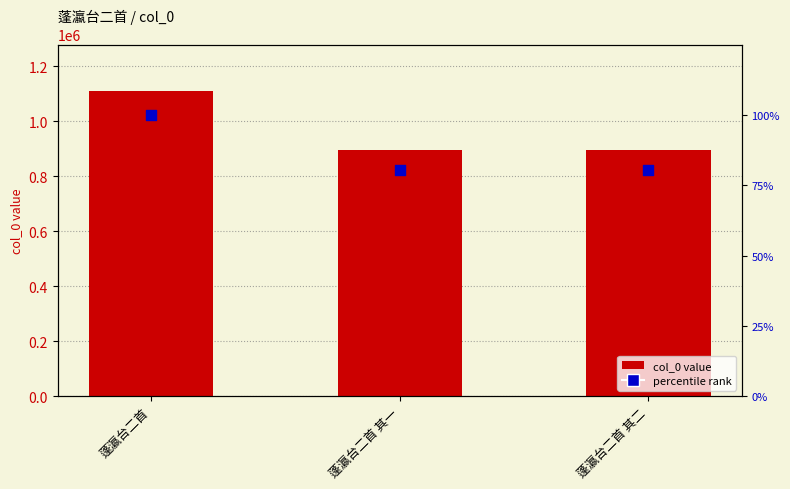

What is the total value across all series at 蓬瀛台二首 其一?

897417.6